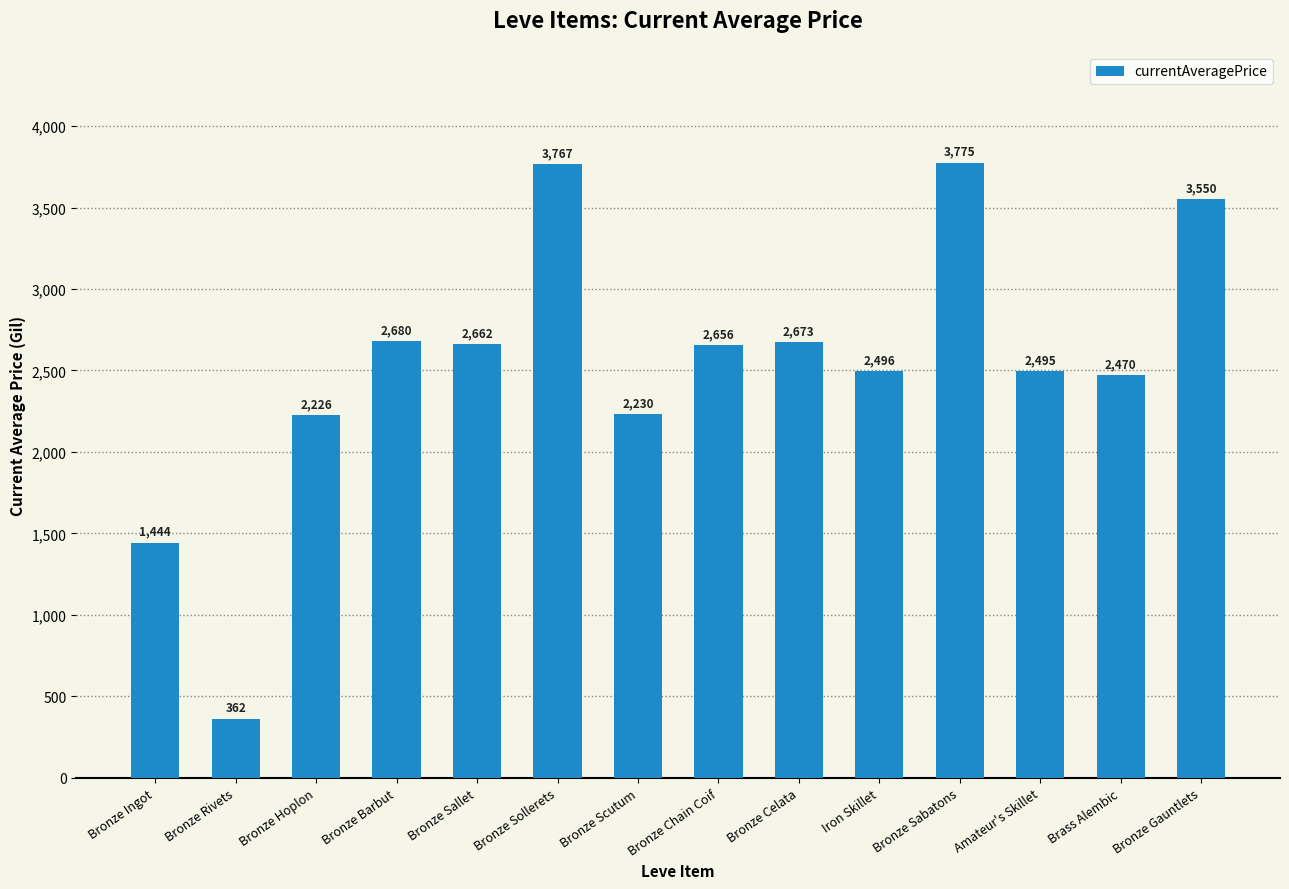

At which label is the value closest to 2068?

Bronze Hoplon